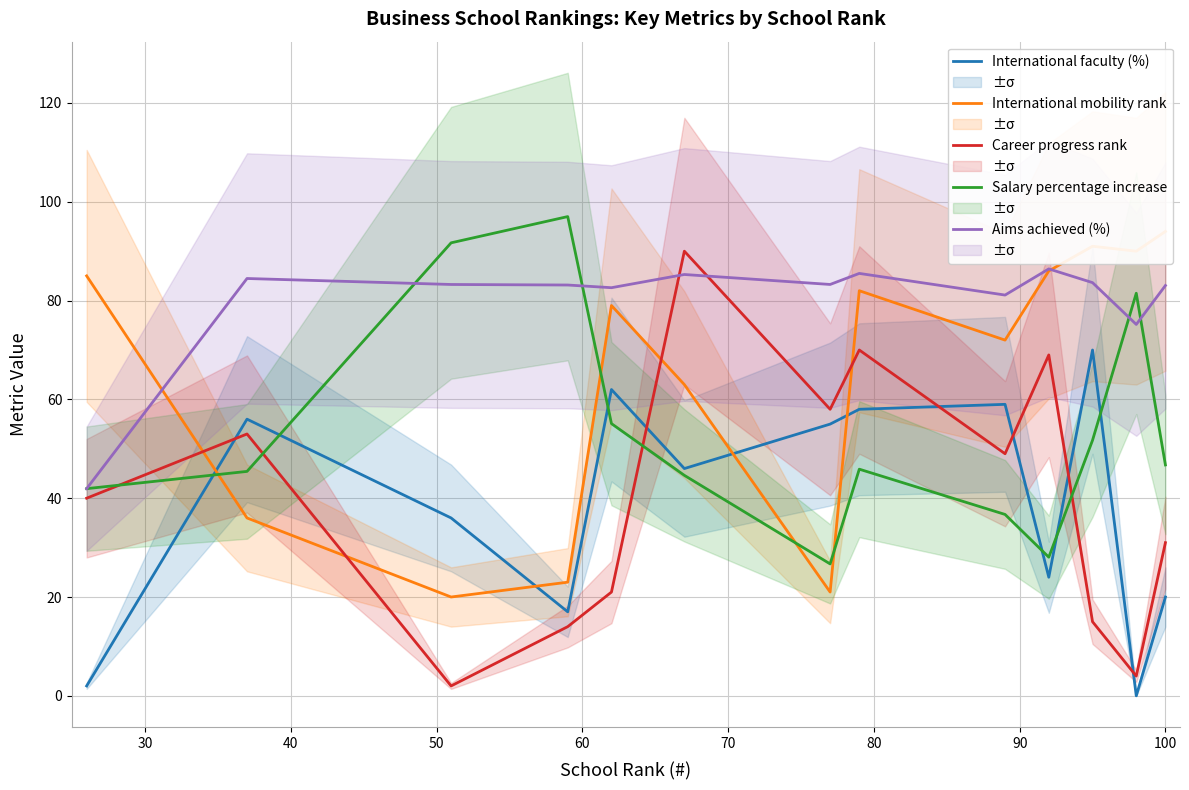

What is the highest value of the Career progress rank series?

90.0